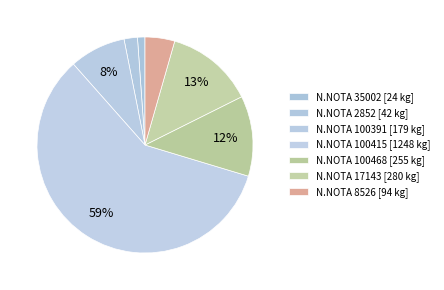

How many slices are in this pie chart?

7